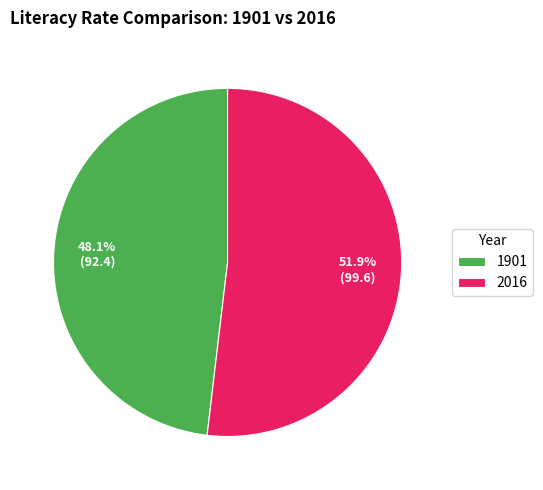

What is the smallest slice in the pie chart?

1901